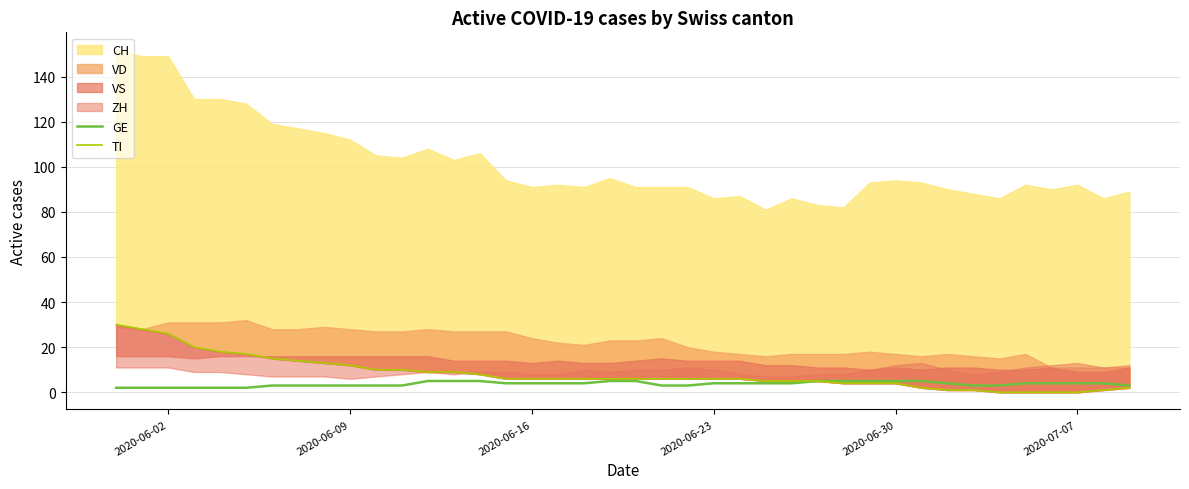

True or false: GE and TI cross at least once.

False